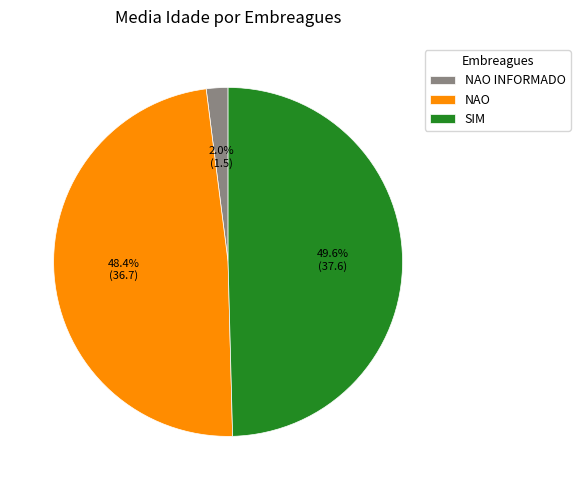

To the nearest percent, what is the difference between the largest and smallest slice percentages?

48%